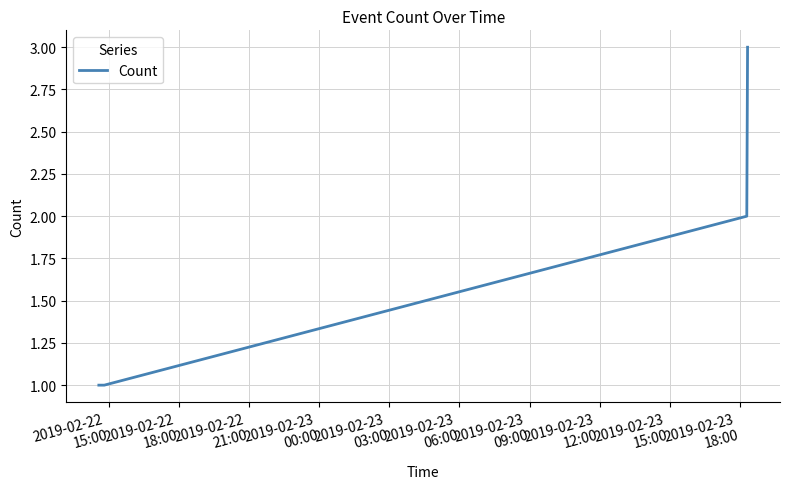

What is the maximum value shown in the chart?

3